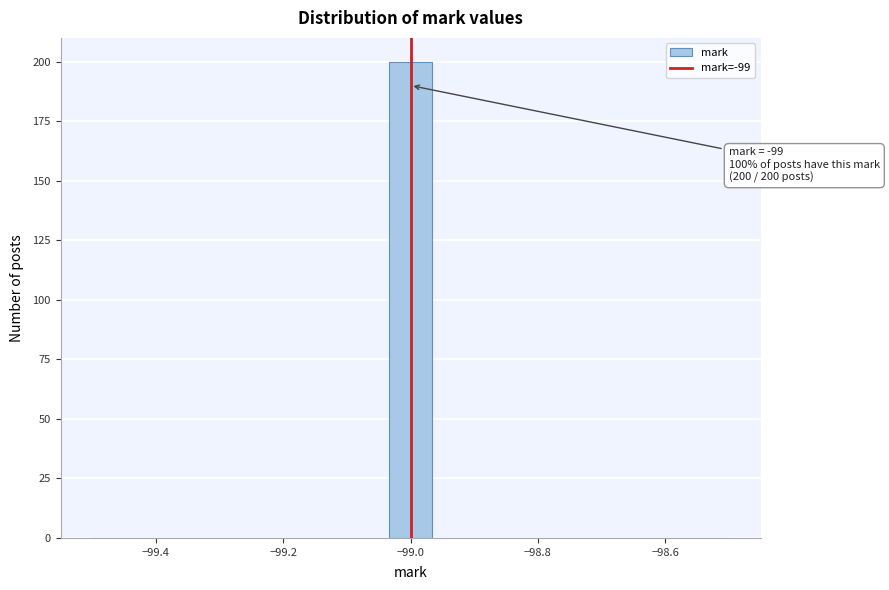

Read against the x-axis, roughly where is the centre of the tallest bar?

-99.00